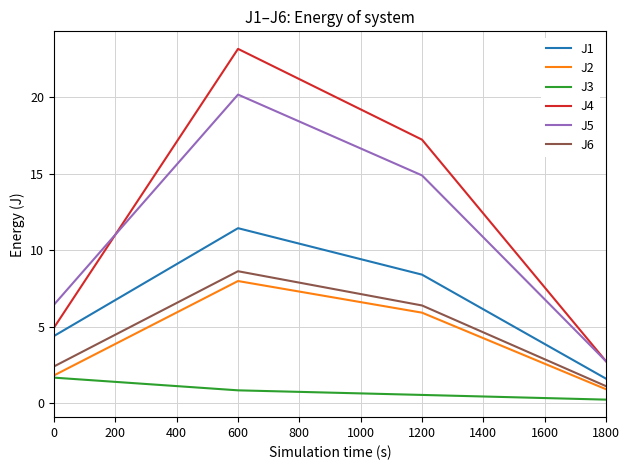

What are all the series names shown in the legend?

J1, J2, J3, J4, J5, J6